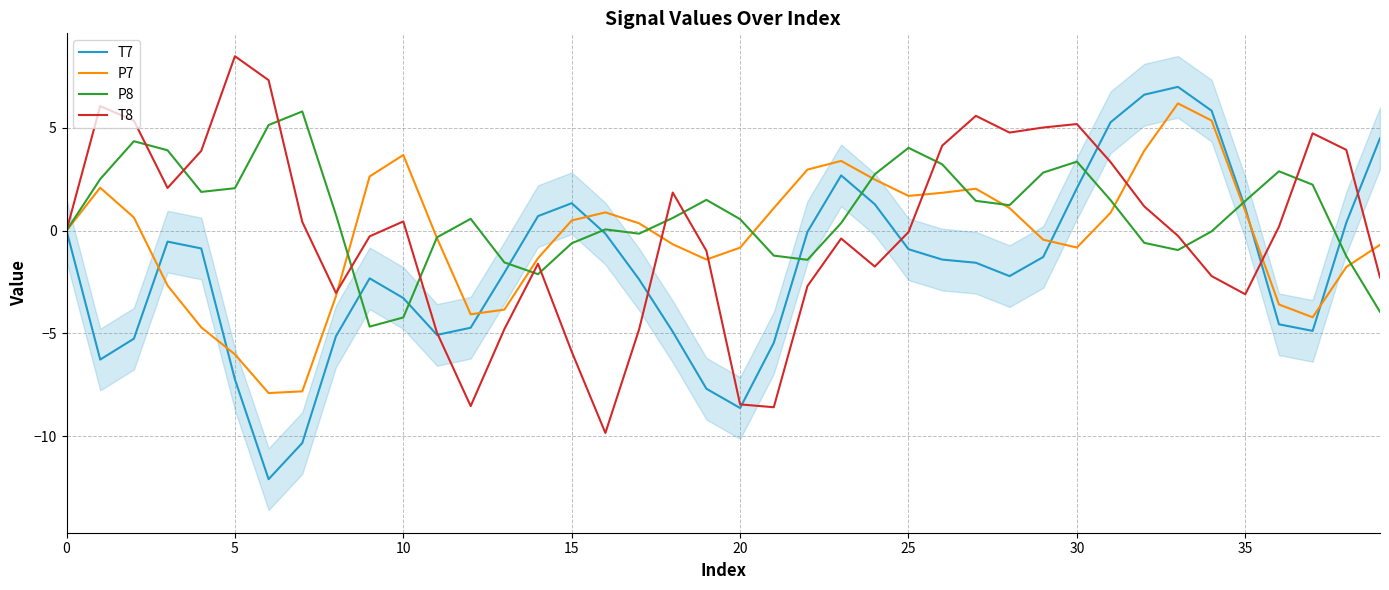

What is the average value of the P8 series?

0.8